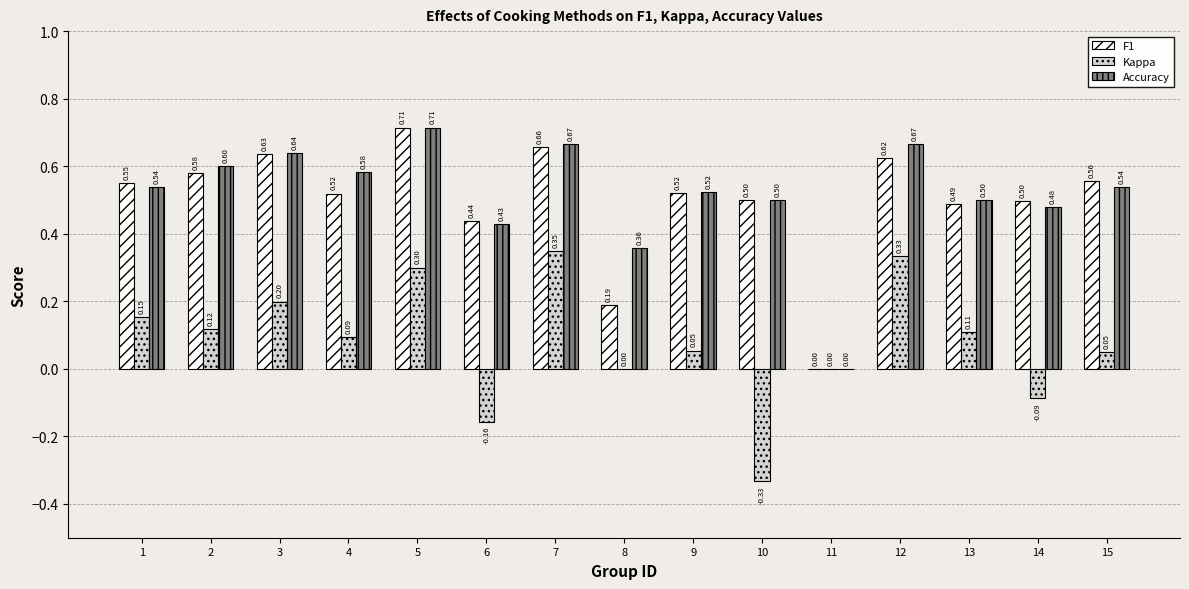

Is it true that F1 equals 0.8 at 15?

False